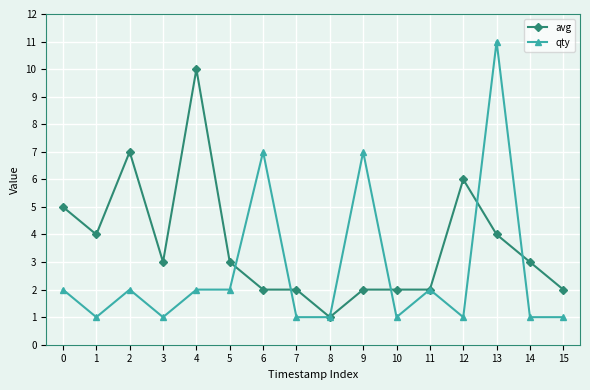

What is the difference between the second highest and minimum values in the avg series?

6